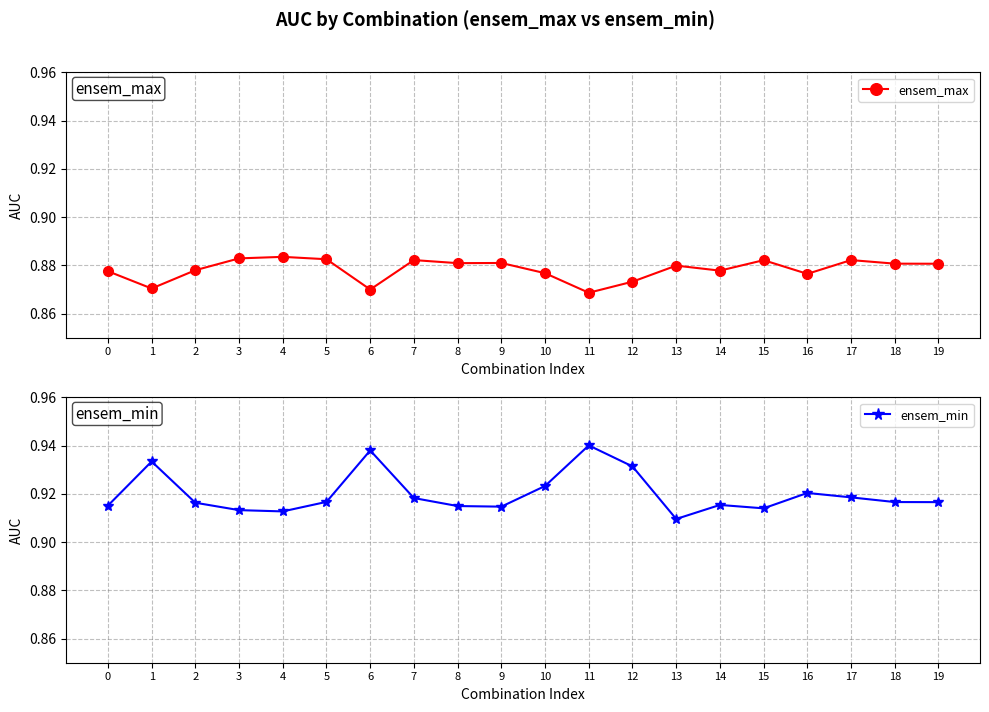

List the series in order of their overall mean, highest first.

ensem_min, ensem_max